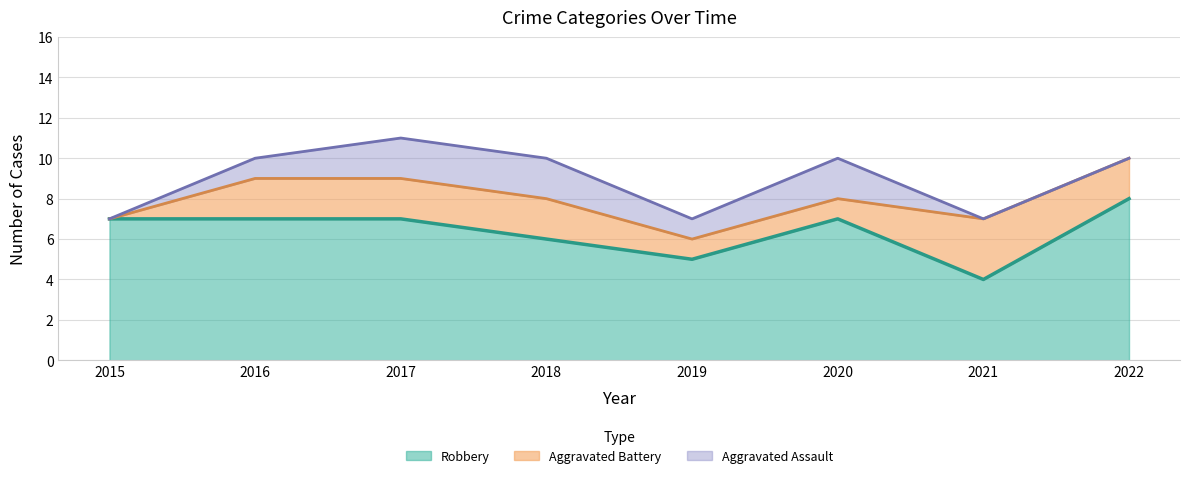

What is the approximate value of Aggravated Assault at 2016?

1